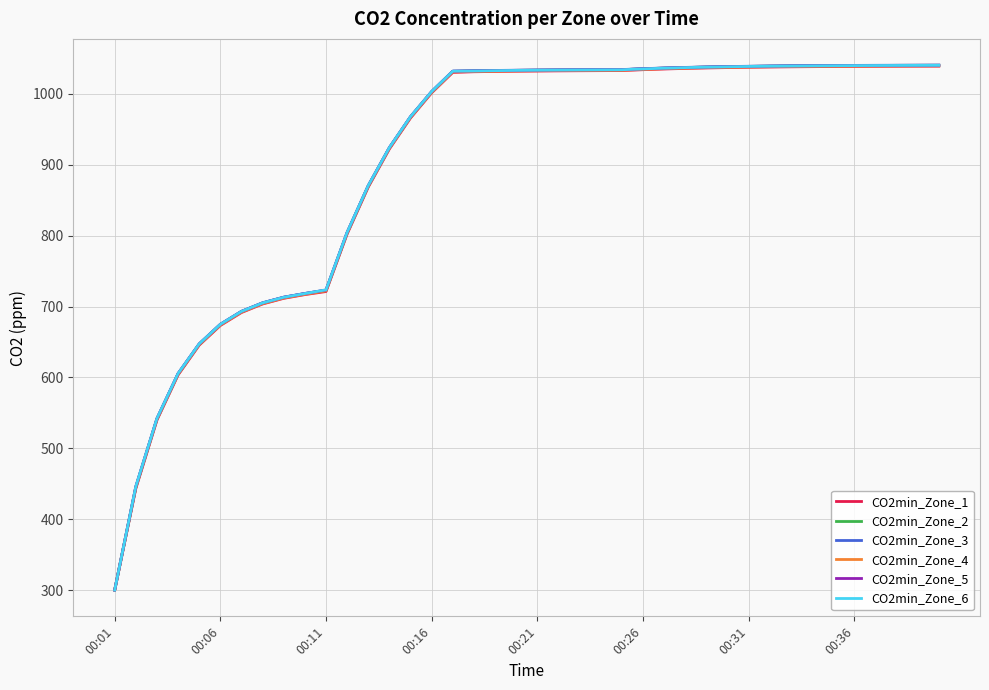

Which series has the largest range (max minus min)?

CO2min_Zone_3